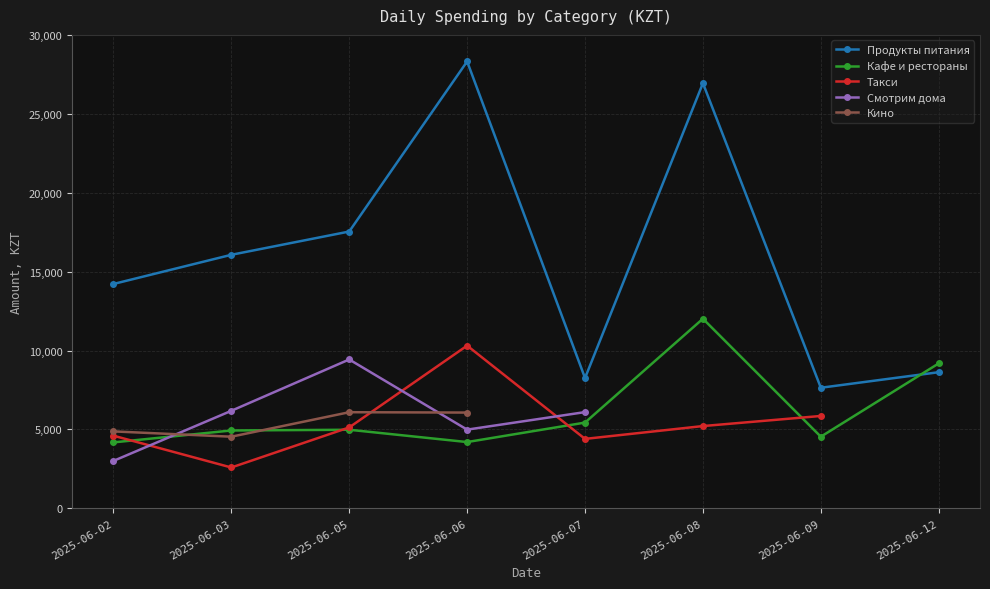

What are all the series names shown in the legend?

Продукты питания, Кафе и рестораны, Такси, Смотрим дома, Кино